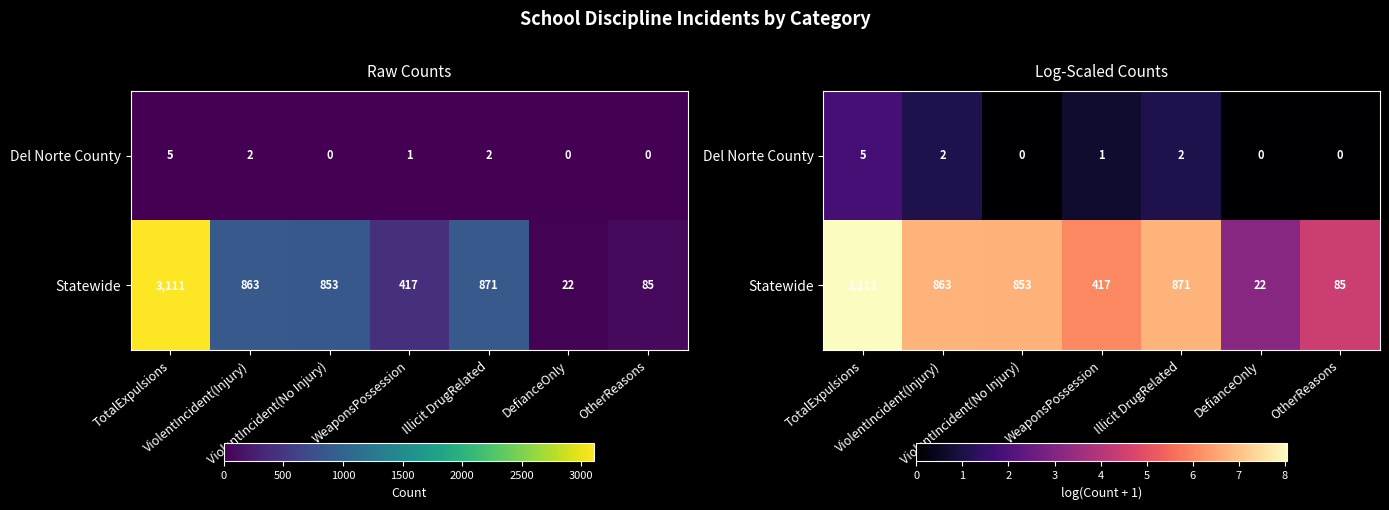

How many categories are shown in the chart?

7